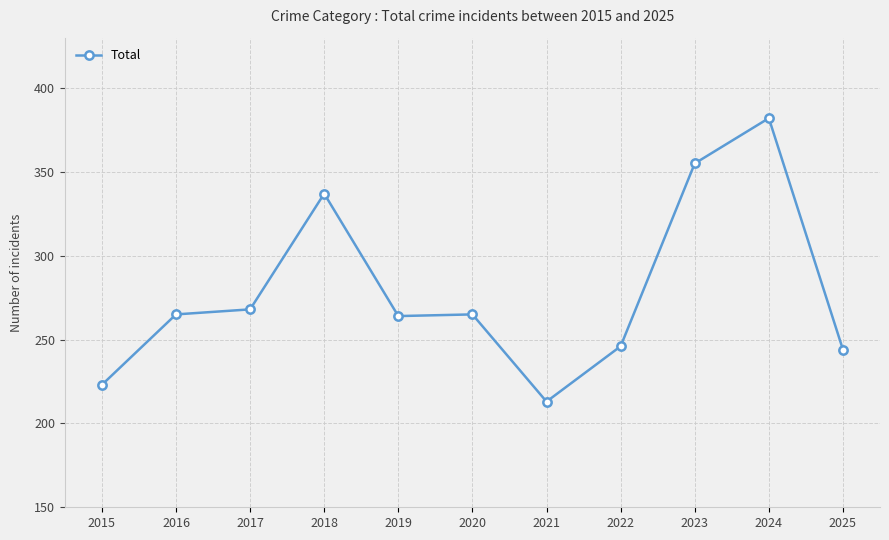

Read the value at 2024, to the nearest 10.

380